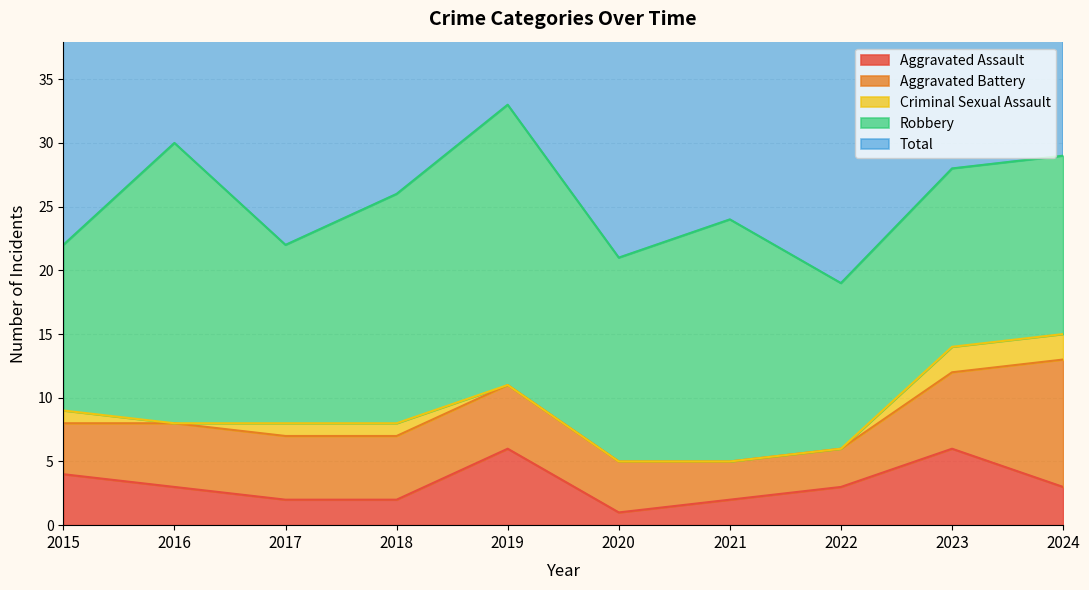

How many interior local peaks does the Robbery series have?

3